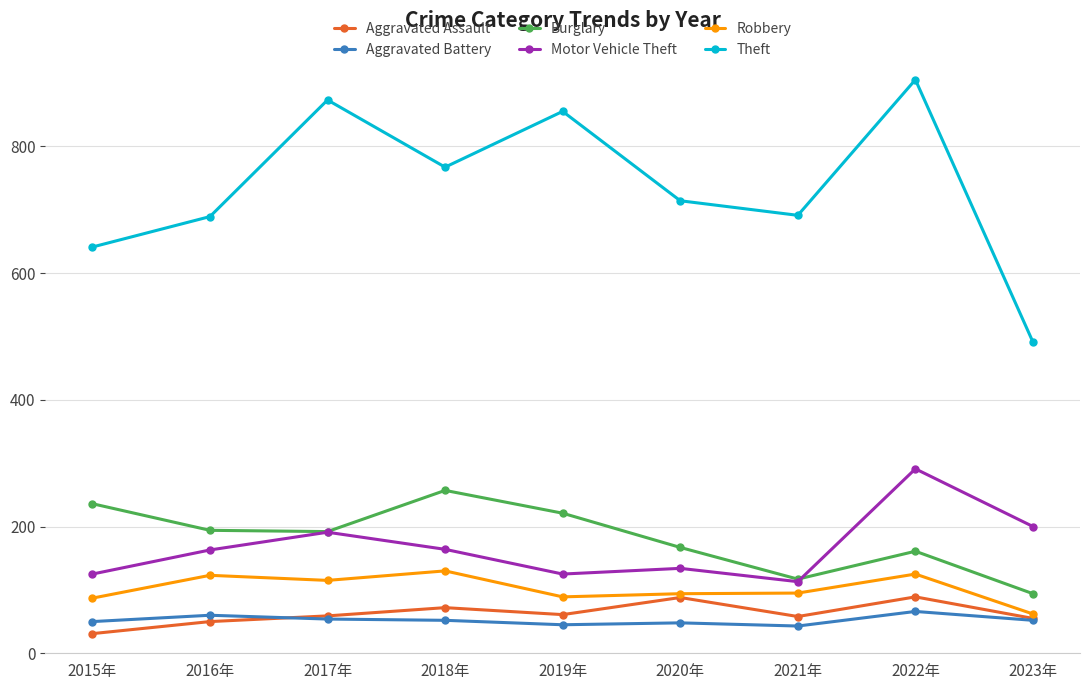

What is the spread (max minus min) of values at 2020年?

666